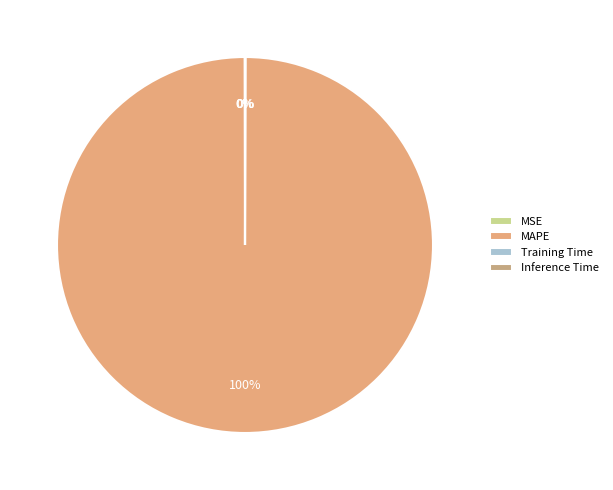

Count the number of slices in the pie.

4